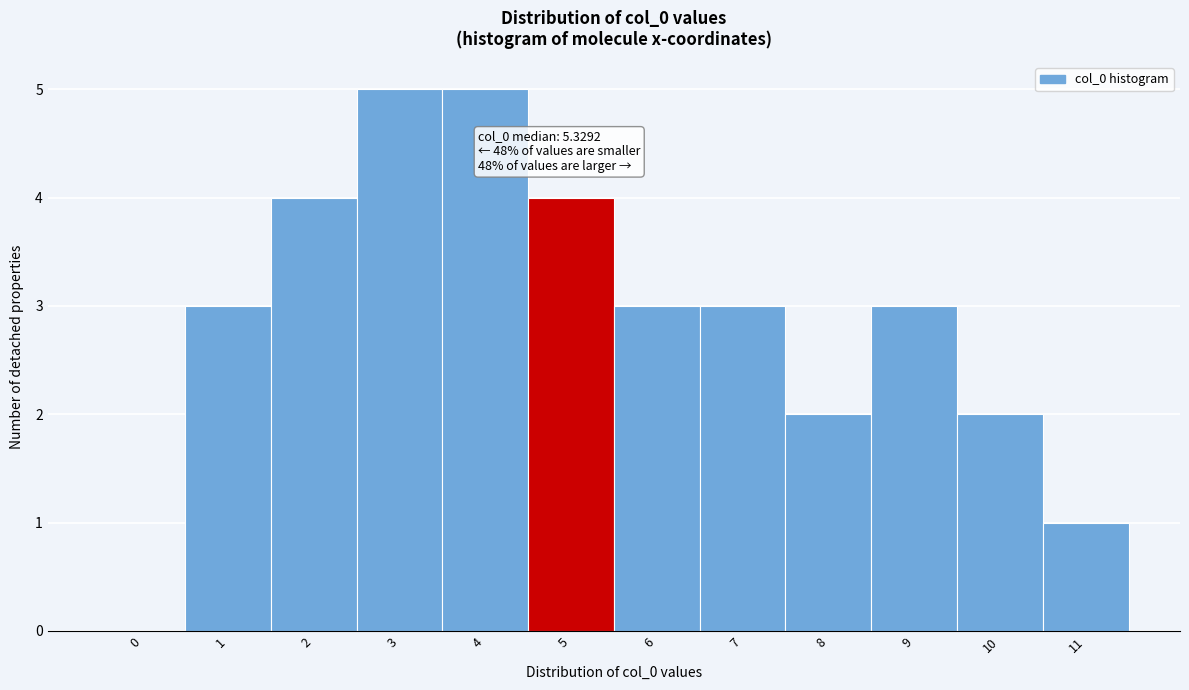

Reading right to left, what are all the values shown in this chart?

11=1	10=2	9=3	8=2	7=3	6=3	5=4	4=5	3=5	2=4	1=3	0=0